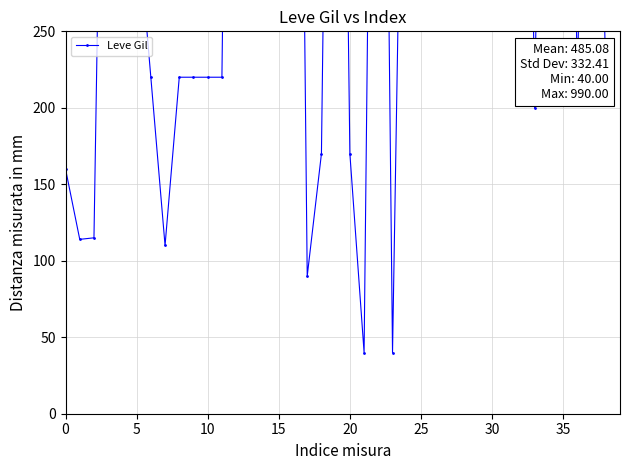

How many categories are shown in the chart?

39